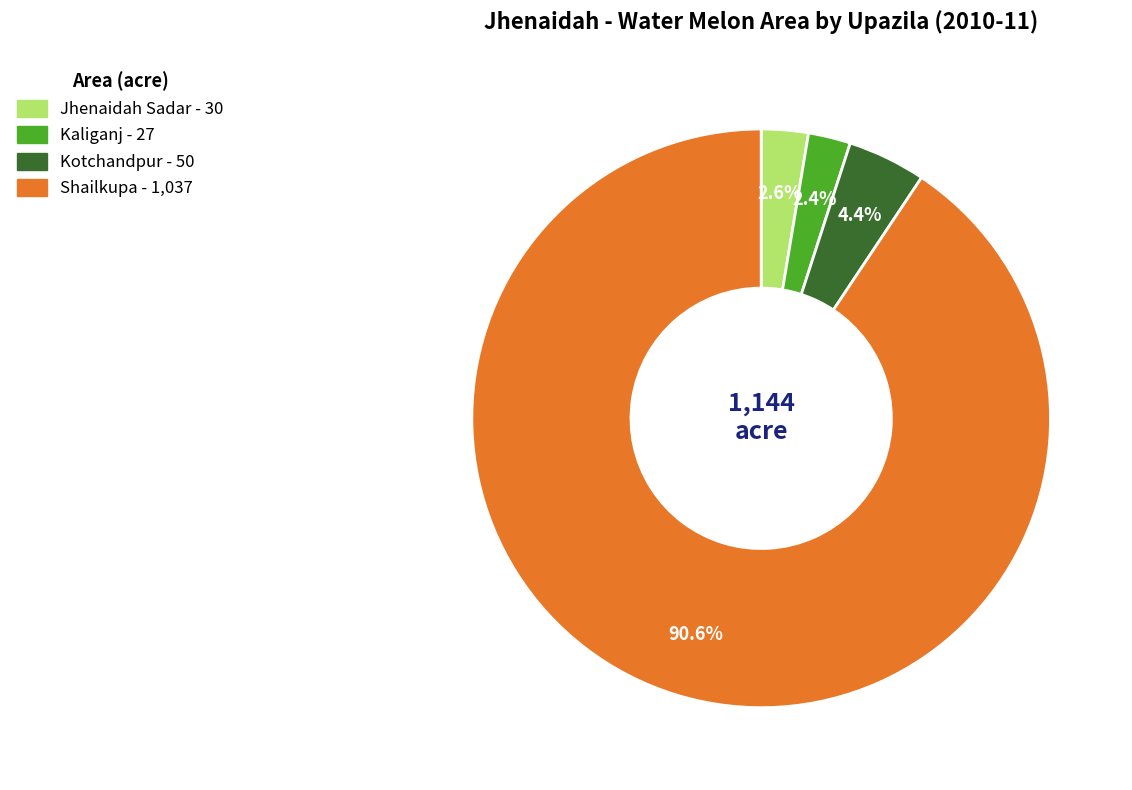

To the nearest percent, what is the combined percentage of Kotchandpur and Kaliganj?

7%